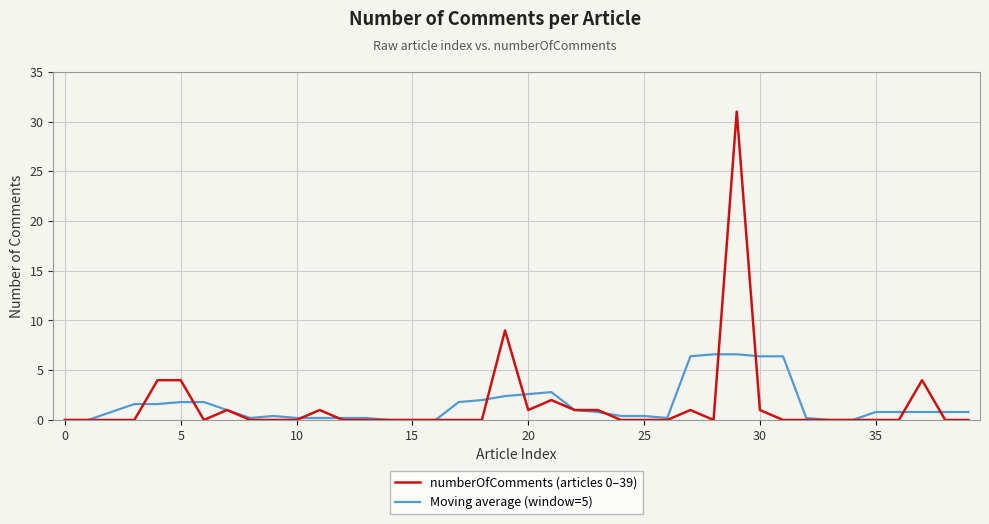

Which series has the widest spread of values?

numberOfComments (articles 0–39)